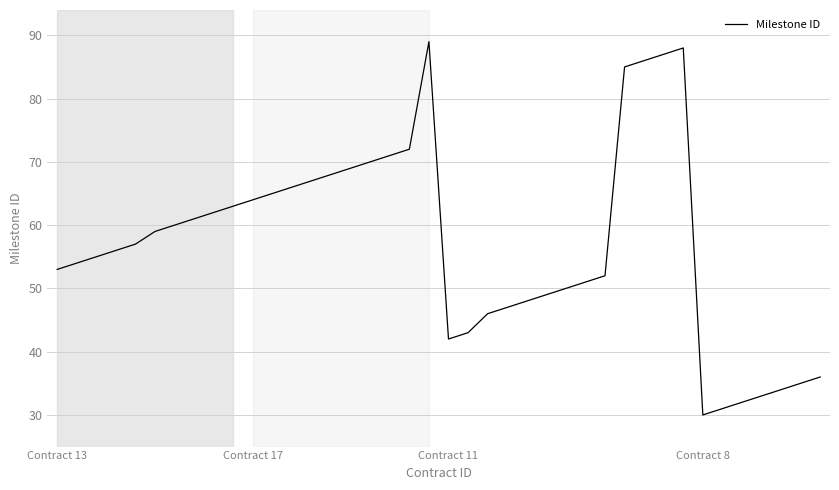

What is the smallest value displayed?

30